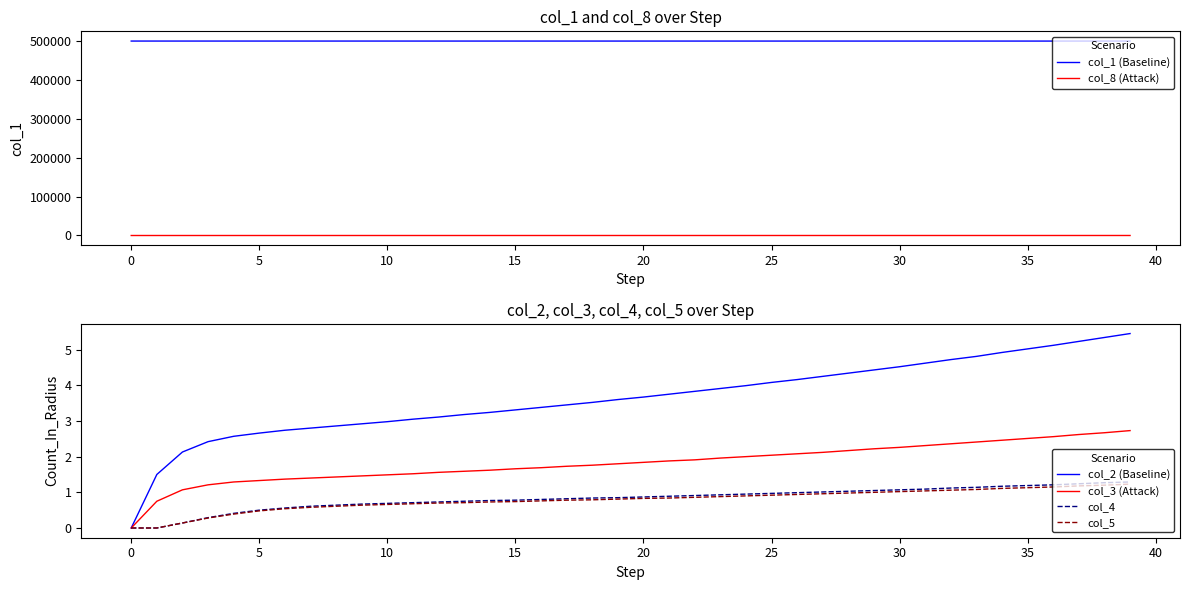

Is it true that col_1 (Baseline) equals 499461.6 at 32?

True